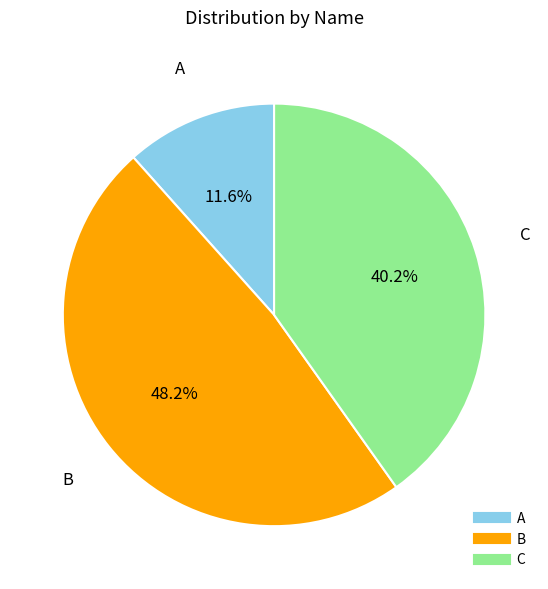

Which category has the biggest portion of the pie?

B